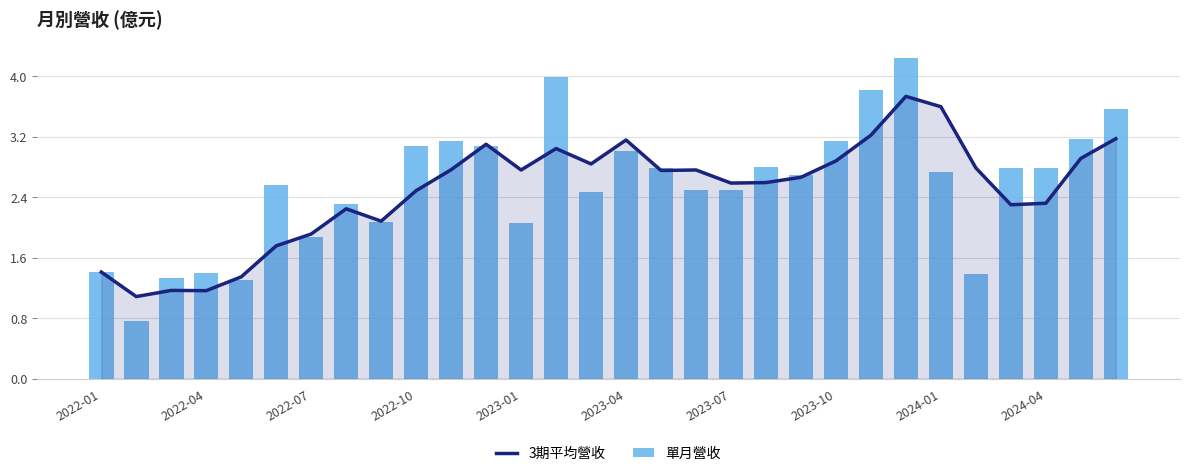

How many distinct data groups are displayed?

2